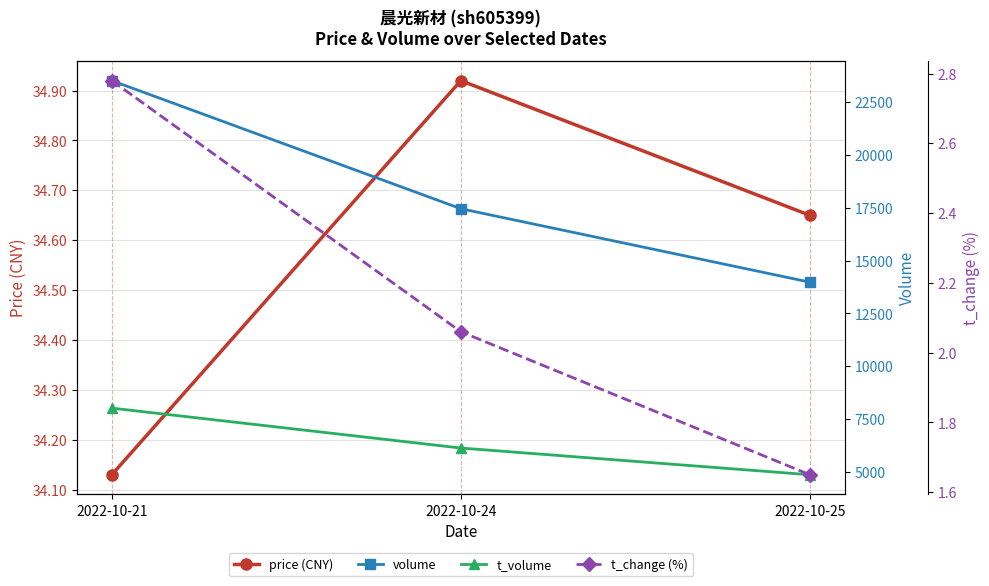

Is this an area chart (filled region under the line)?

No